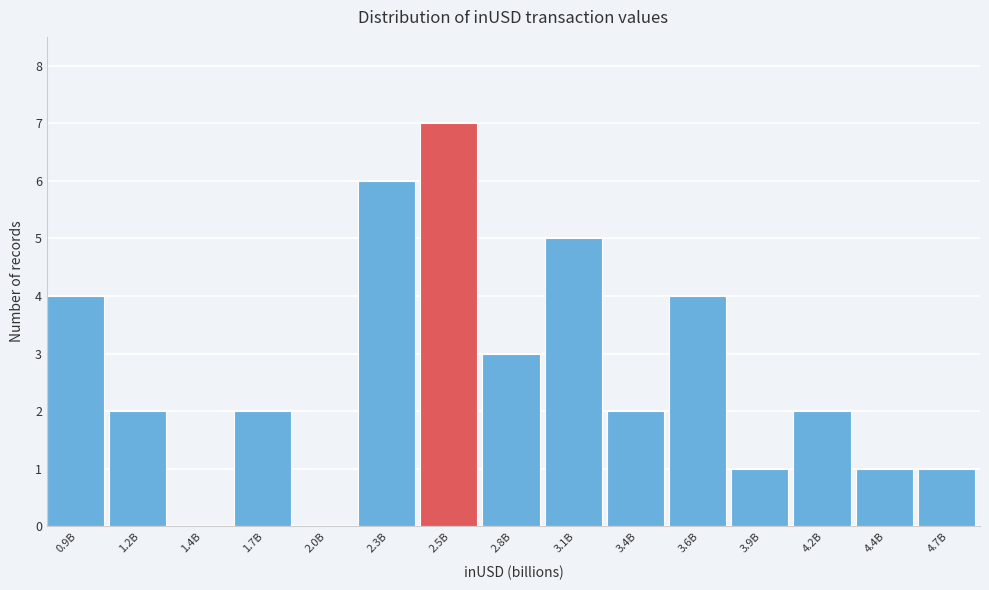

Reading left to right, list all the values displayed in this chart.

0.9B=4	1.2B=2	1.4B=0	1.7B=2	2.0B=0	2.3B=6	2.5B=7	2.8B=3	3.1B=5	3.4B=2	3.6B=4	3.9B=1	4.2B=2	4.4B=1	4.7B=1